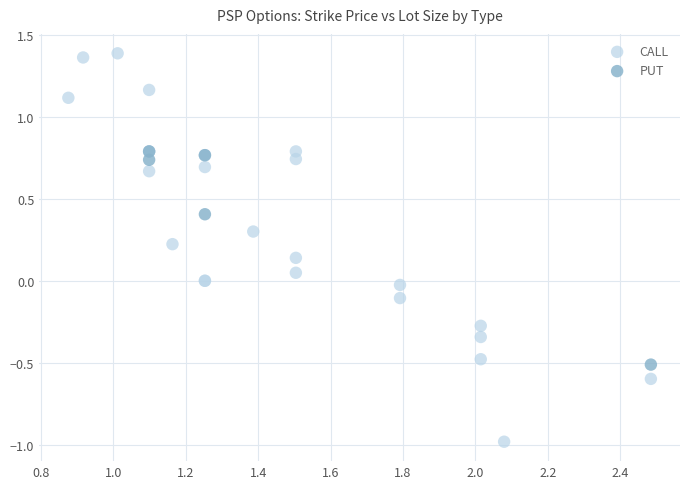

Which series has the largest Y range (max minus min)?

CALL